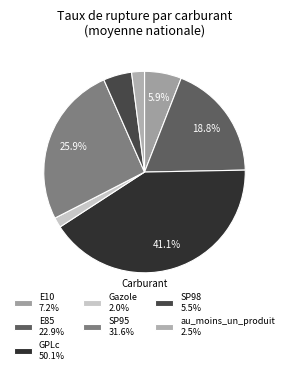

How many slices are in this pie chart?

7